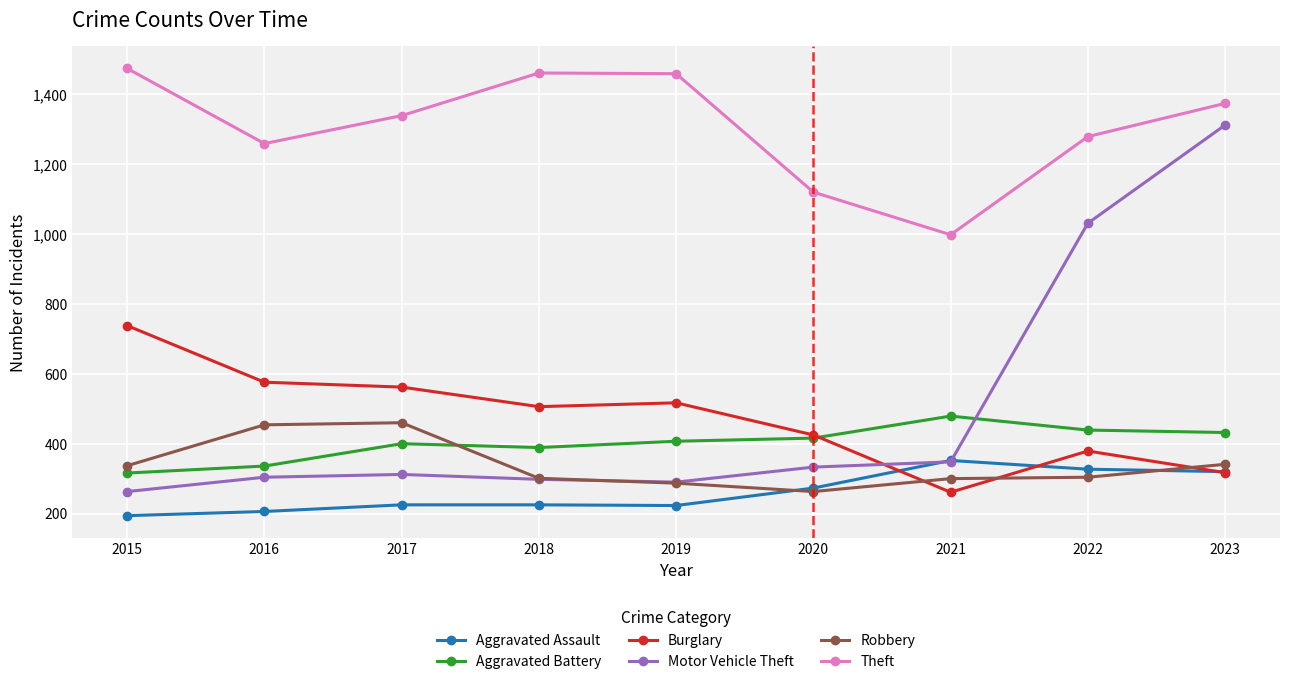

What are all the series names shown in the legend?

Aggravated Assault, Aggravated Battery, Burglary, Motor Vehicle Theft, Robbery, Theft